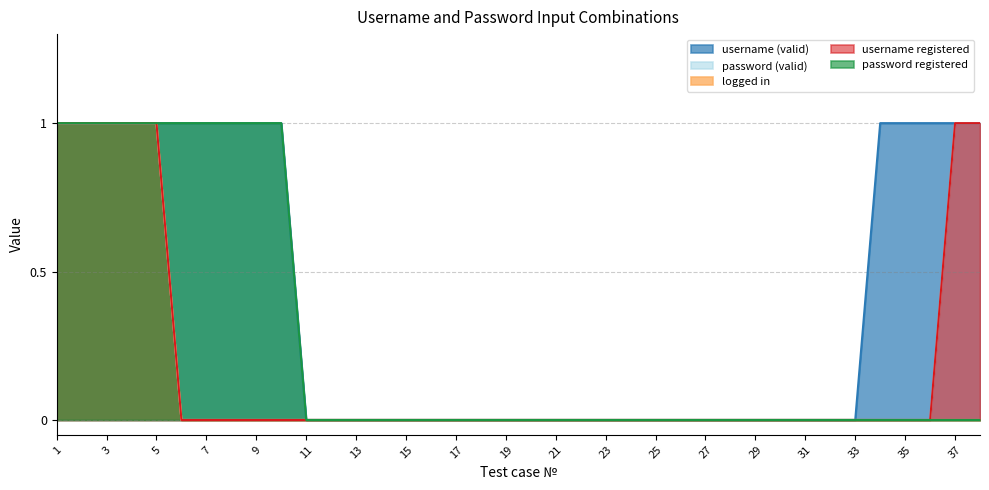

Is it true that password registered equals 1 at 7?

True